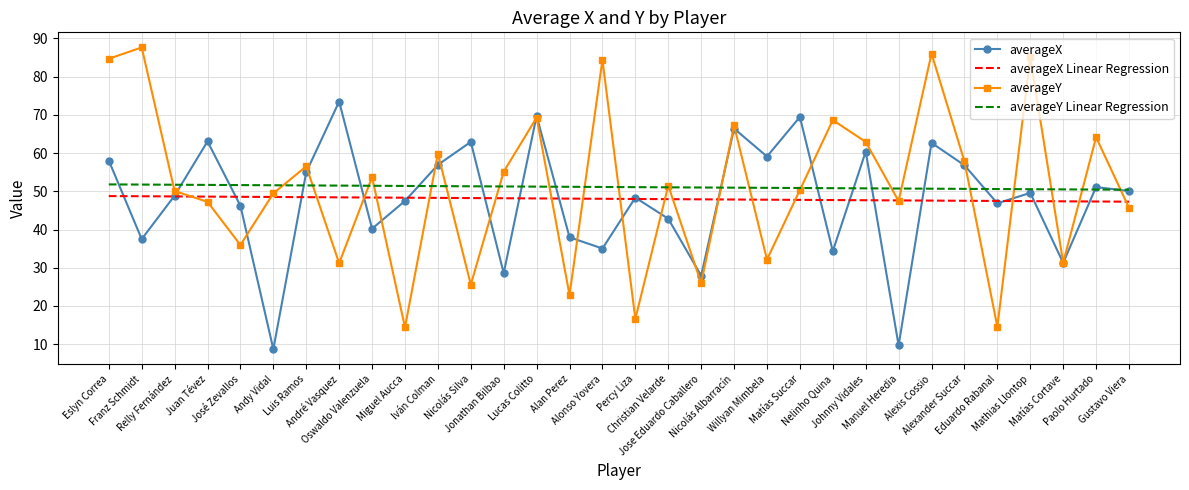

What is the minimum value for averageY Linear Regression?

50.4